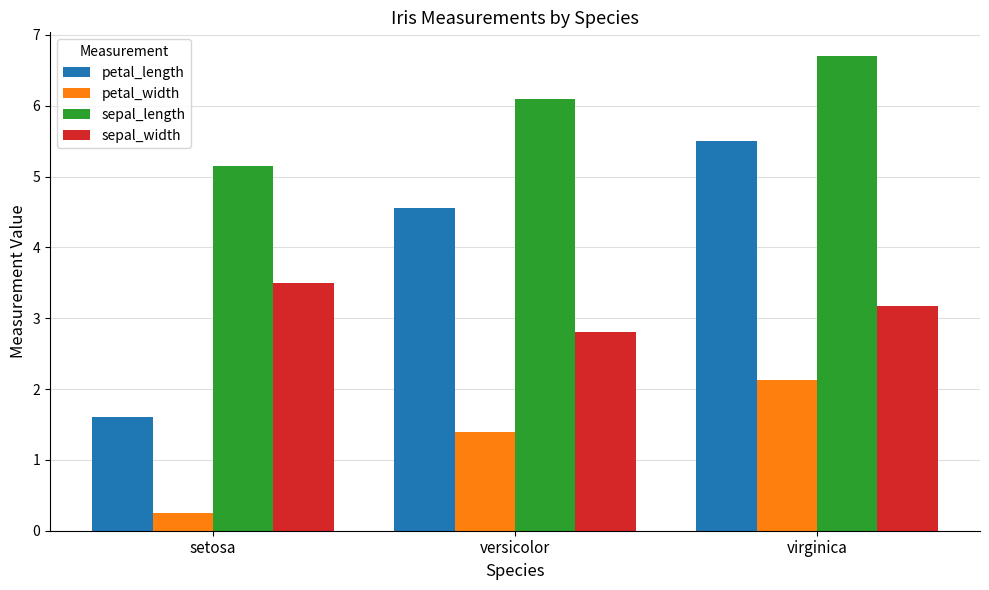

At which category is the sum across all series the highest?

virginica